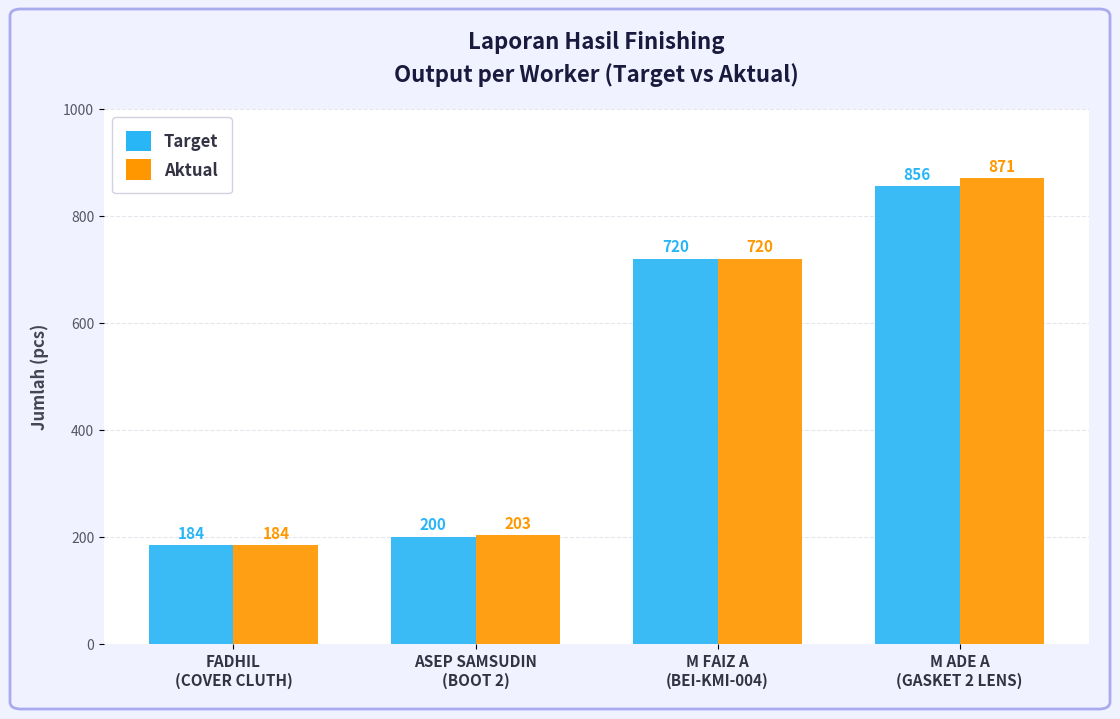

What is the maximum value for Aktual?

871